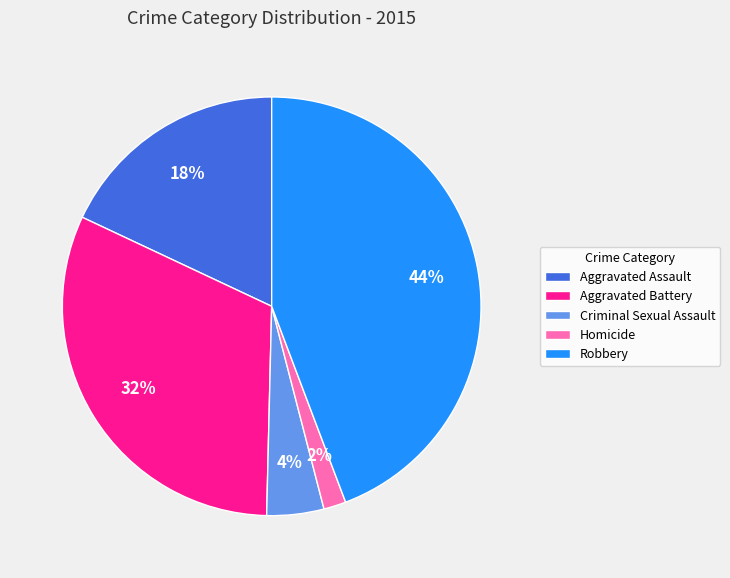

Which category has the biggest portion of the pie?

Robbery